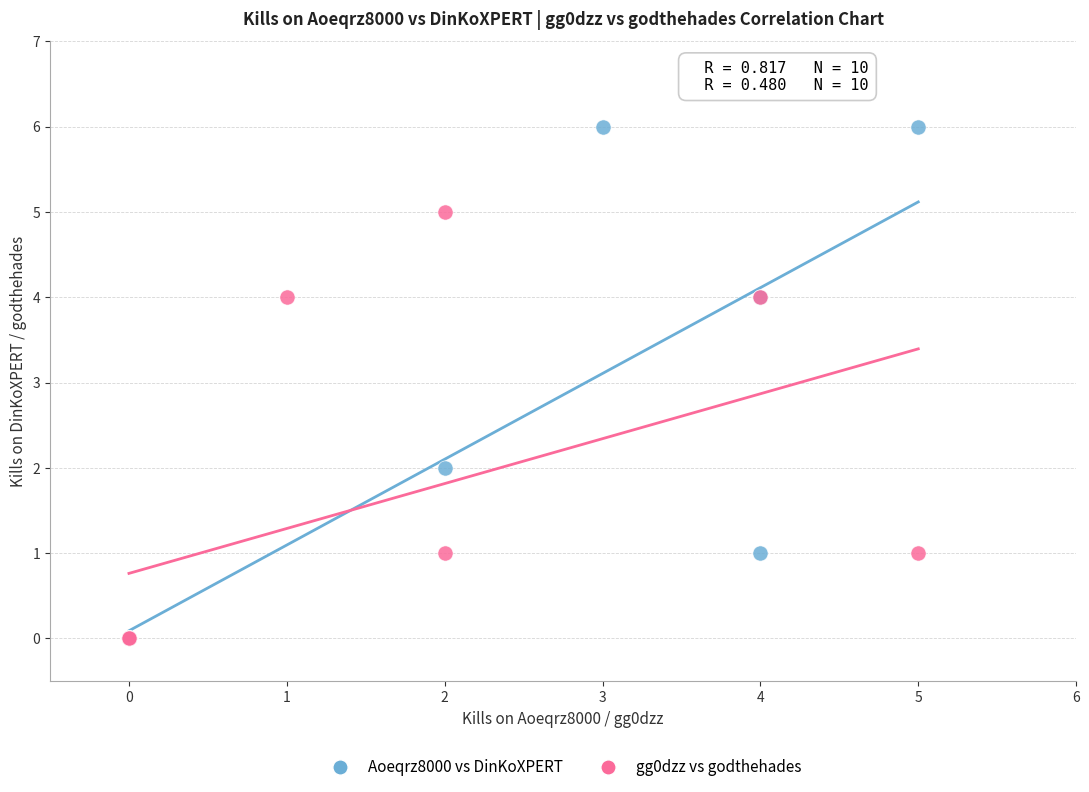

Which series reaches the maximum Y coordinate?

Aoeqrz8000 vs DinKoXPERT